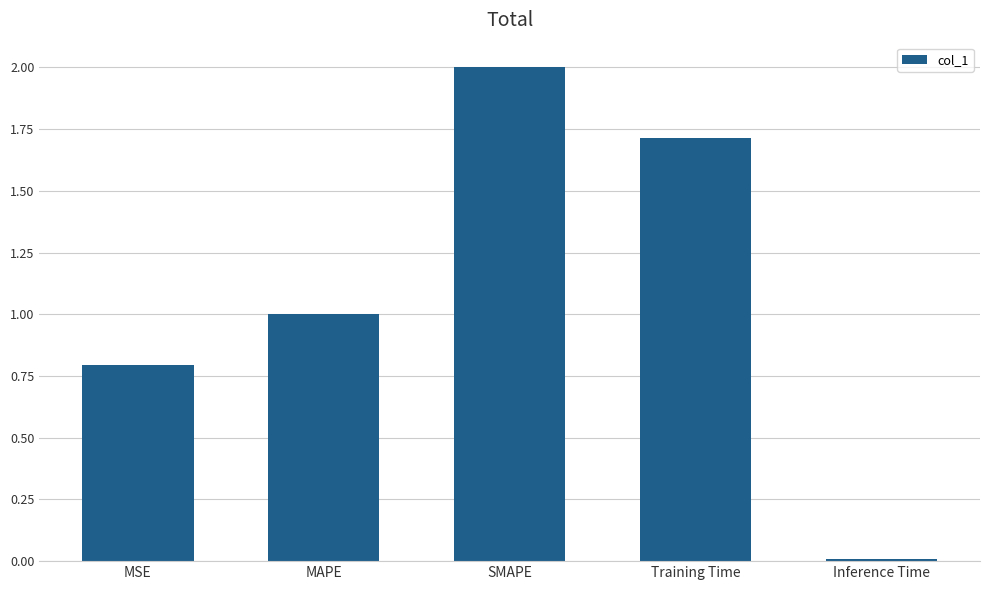

What is the difference between the maximum and minimum values?

2.0